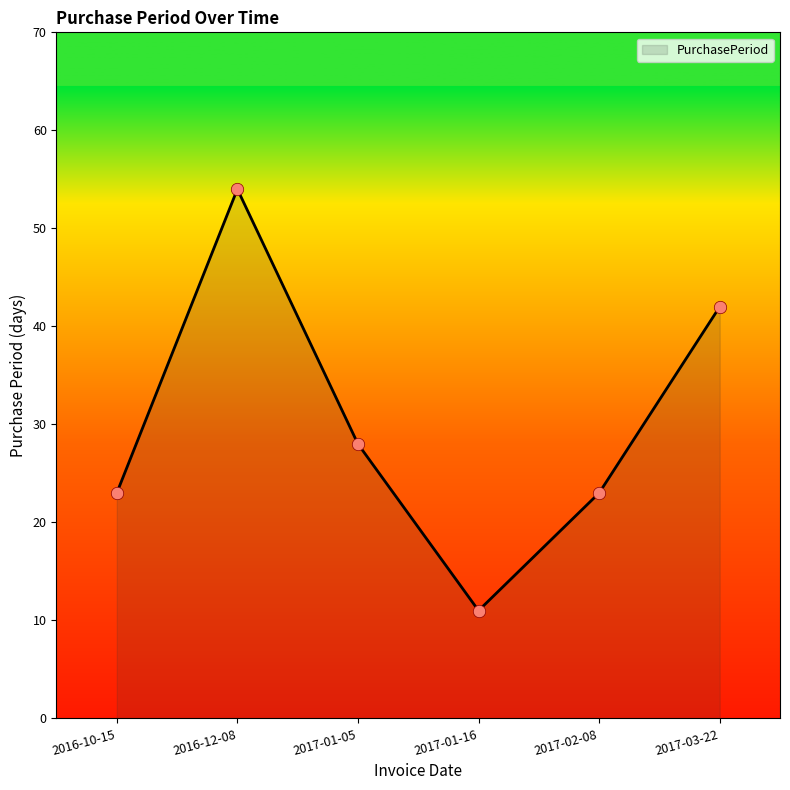

Approximately how many times larger is the value at 2016-10-15 compared to 2017-01-16?

2.1